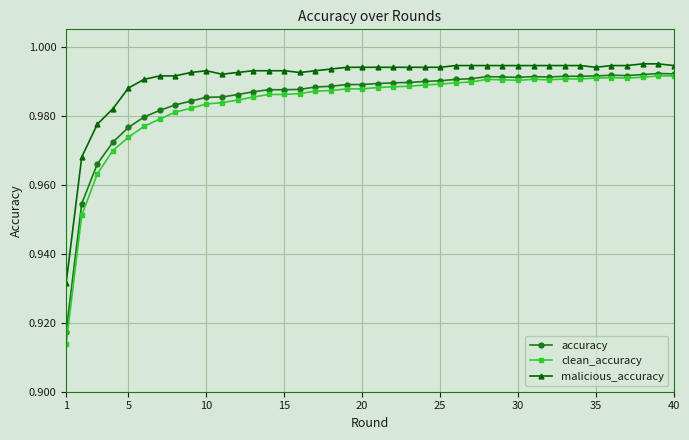

How many clean_accuracy values are between 0 and 1?

40